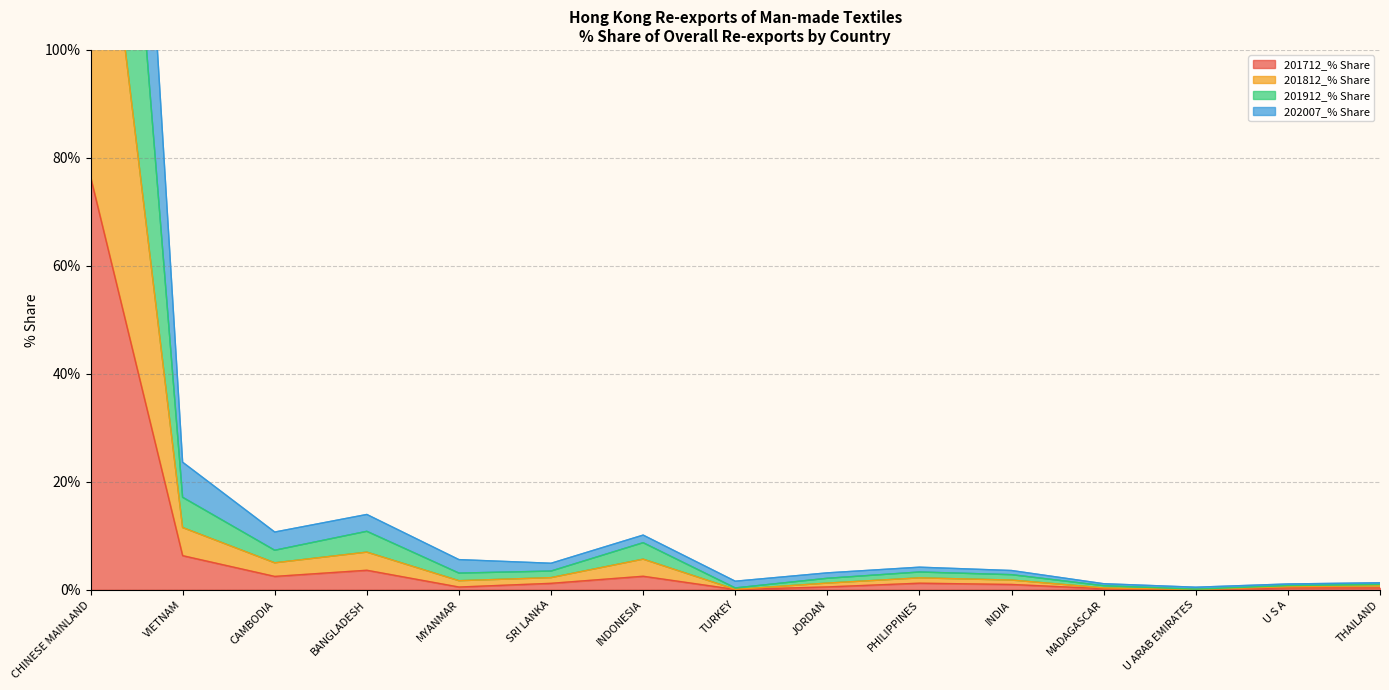

What are all the series names shown in the legend?

201712_% Share, 201812_% Share, 201912_% Share, 202007_% Share